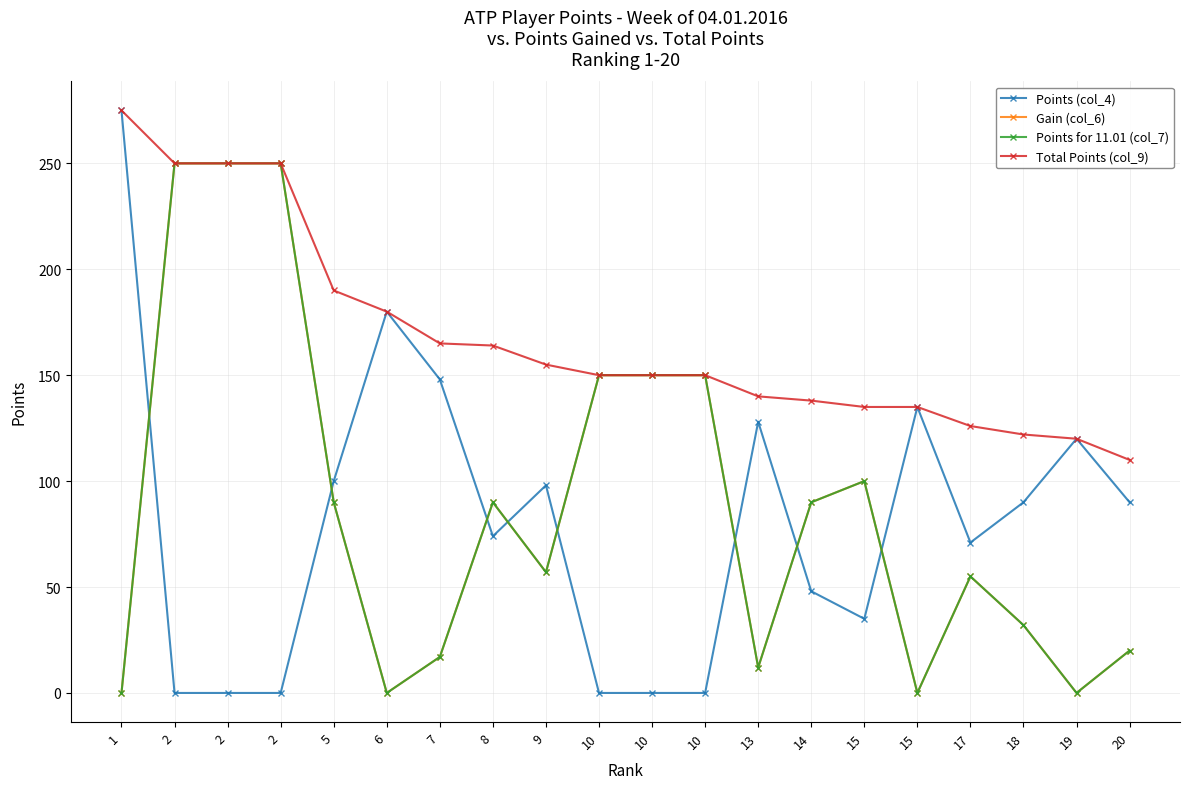

Does the chart have visible grid lines?

Yes